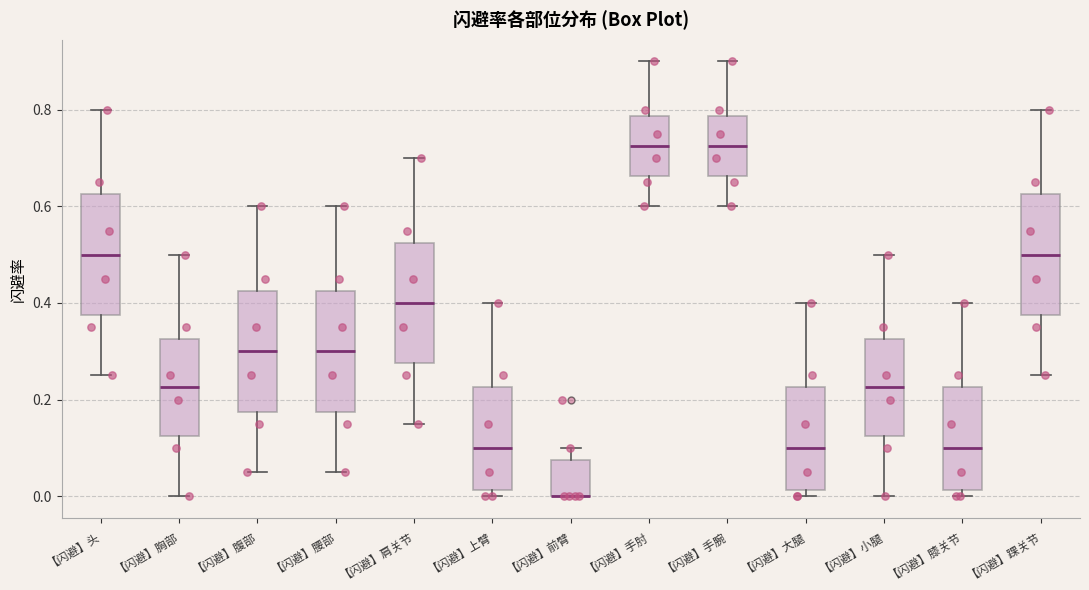

Reading left to right, read every box against the y-axis: the position of its median line, the range the box covers, and the ends of its whiskers. The values are not printed on the chart, so give them approximately, as read against the axis.

【闪避】头: median 0.50, box 0.38 to 0.62, whiskers 0.26 to 0.80
【闪避】胸部: median 0.22, box 0.12 to 0.32, whiskers 0.00 to 0.50
【闪避】腹部: median 0.30, box 0.18 to 0.42, whiskers 0.06 to 0.60
【闪避】腰部: median 0.30, box 0.18 to 0.42, whiskers 0.06 to 0.60
【闪避】肩关节: median 0.40, box 0.28 to 0.52, whiskers 0.16 to 0.70
【闪避】上臂: median 0.10, box 0.02 to 0.22, whiskers 0.00 to 0.40
【闪避】前臂: median 0.00 (drawn on the box's lower edge), box 0.00 to 0.08, whiskers 0.00 to 0.10
【闪避】手肘: median 0.72, box 0.66 to 0.78, whiskers 0.60 to 0.90
【闪避】手腕: median 0.72, box 0.66 to 0.78, whiskers 0.60 to 0.90
【闪避】大腿: median 0.10, box 0.02 to 0.22, whiskers 0.00 to 0.40
【闪避】小腿: median 0.22, box 0.12 to 0.32, whiskers 0.00 to 0.50
【闪避】膝关节: median 0.10, box 0.02 to 0.22, whiskers 0.00 to 0.40
【闪避】踝关节: median 0.50, box 0.38 to 0.62, whiskers 0.26 to 0.80